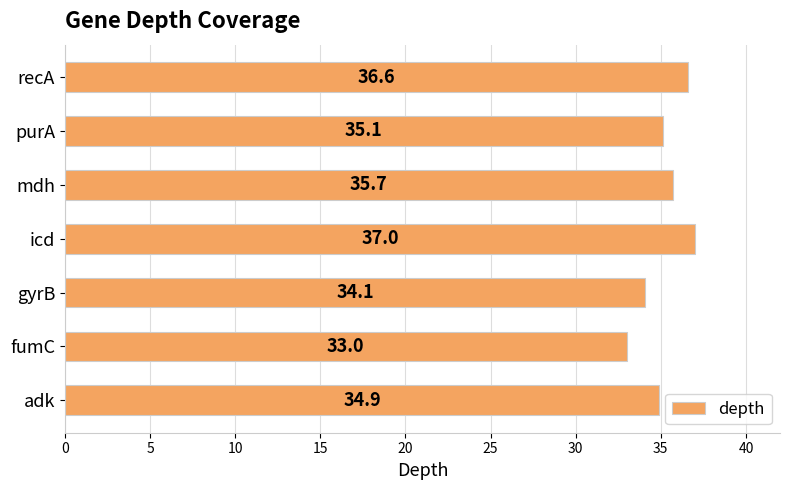

What is the ratio of the value at mdh to the value at recA?

1.0